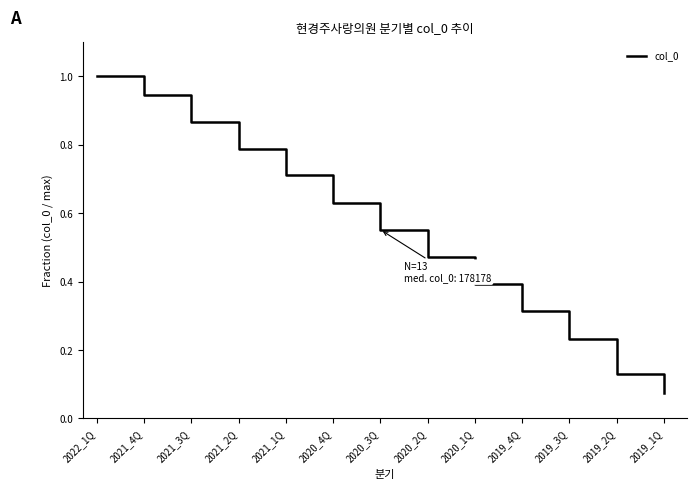

Count the number of categories in the chart.

13